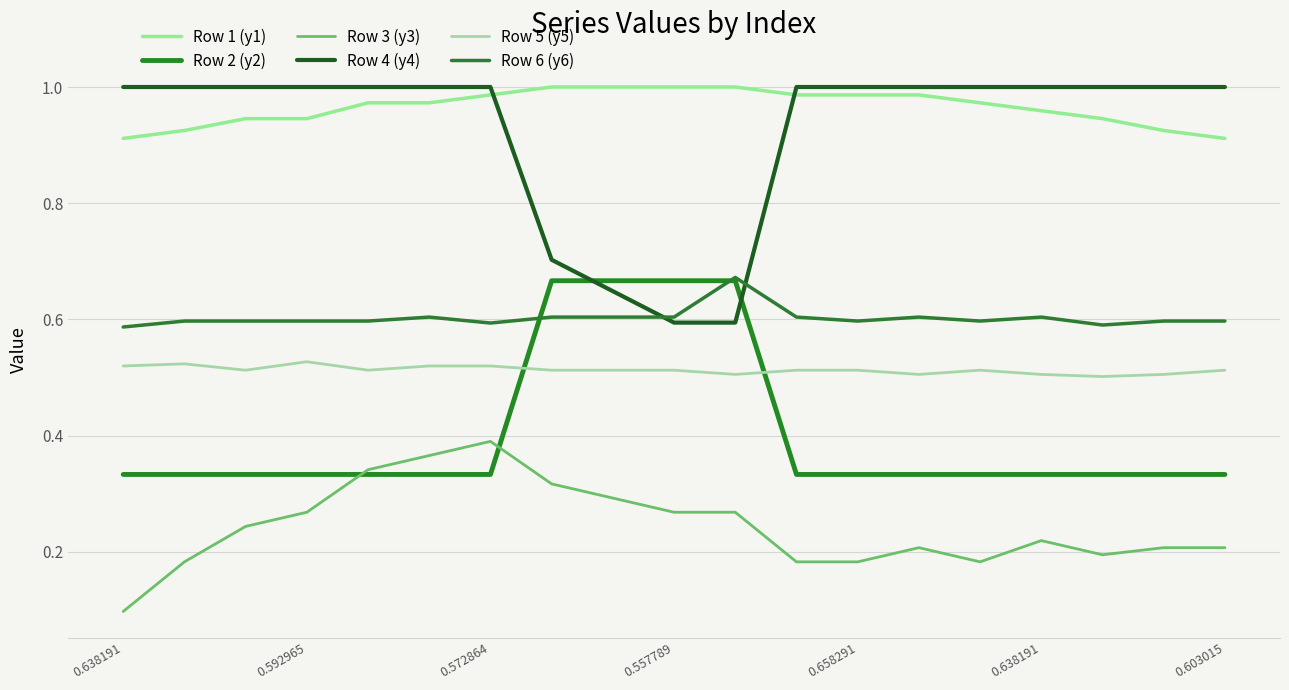

What is the value of the Row 6 (y6) point at the 11th from the left?

0.7